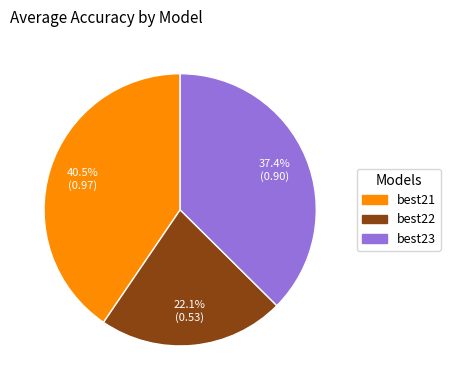

How many slices are in this pie chart?

3